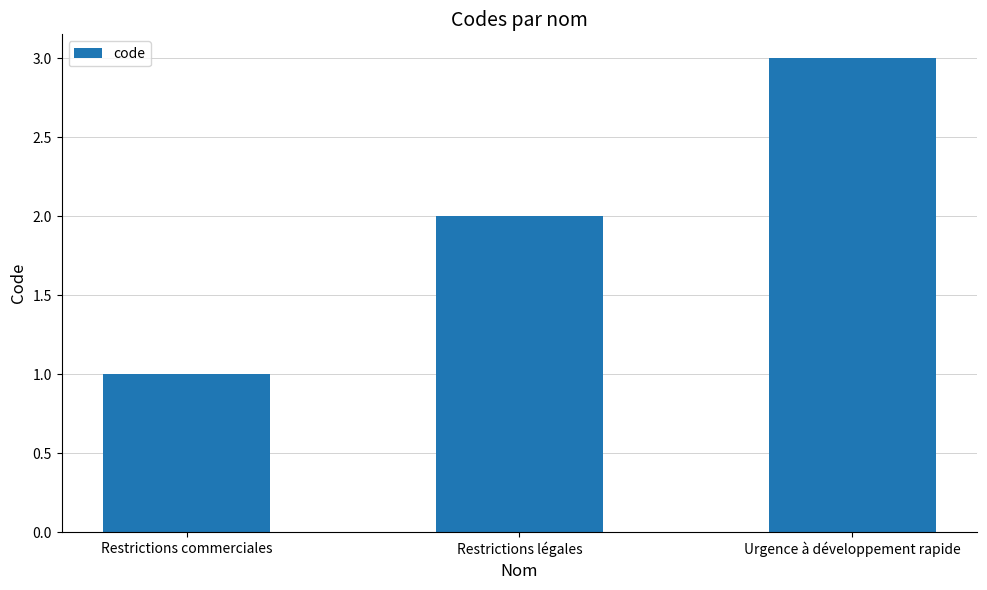

Reading left to right, what are all the values shown in this chart?

1	2	3